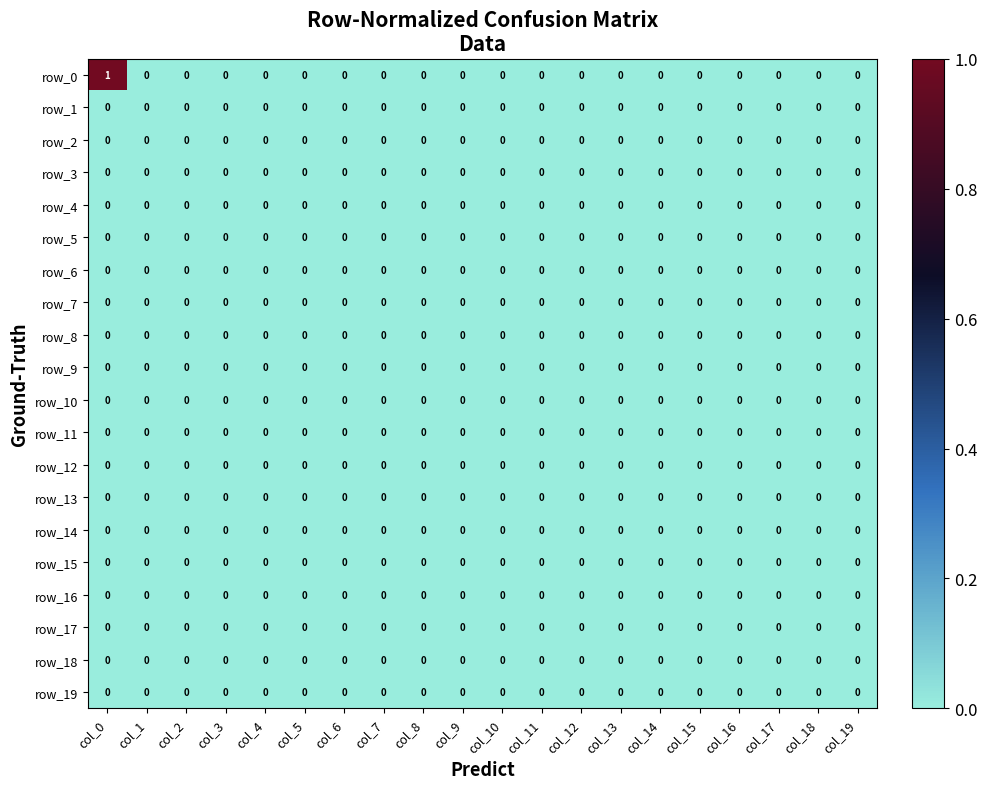

Is it true that row_19 equals 0 at col_0?

True